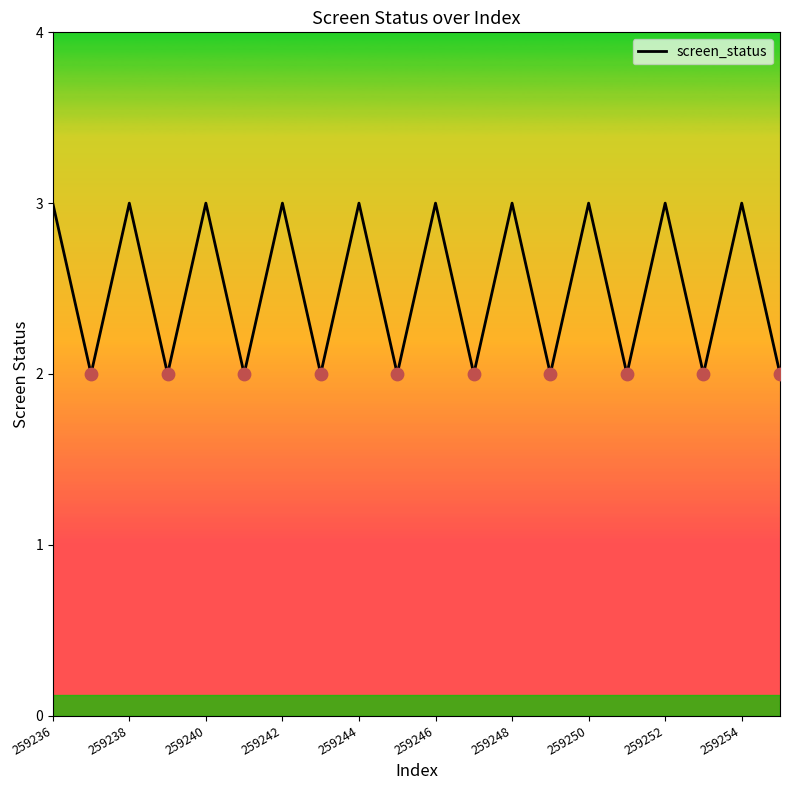

What is the greatest value displayed?

3